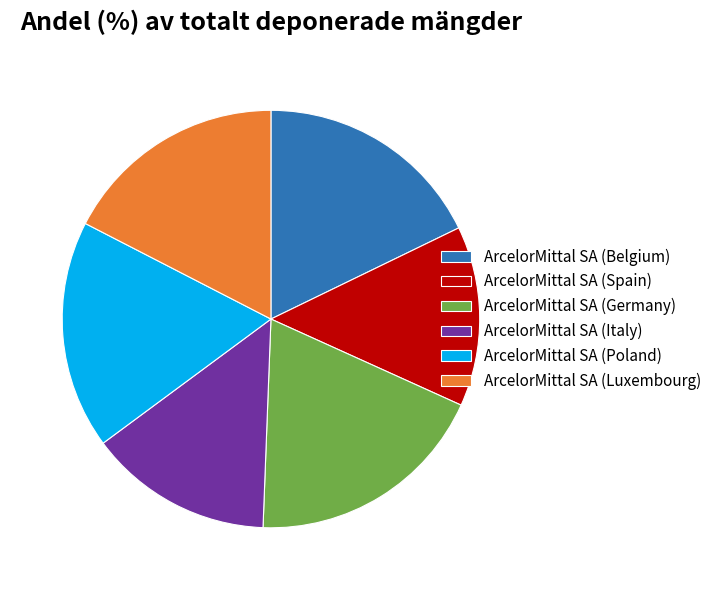

Which category has the biggest portion of the pie?

ArcelorMittal SA (Germany)